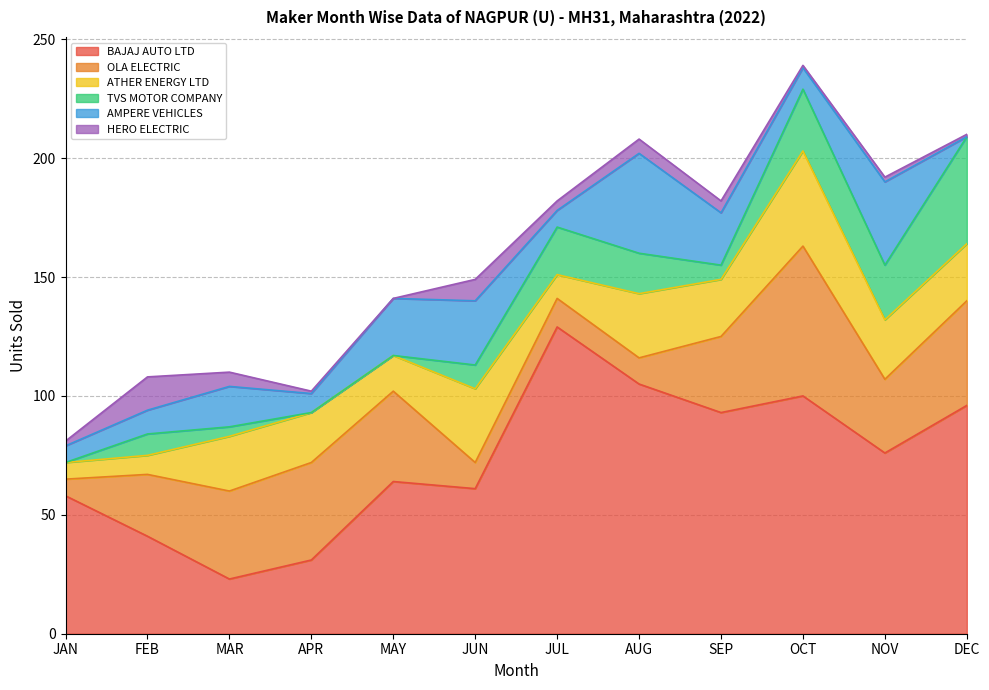

What is the average value of the OLA ELECTRIC series?

29